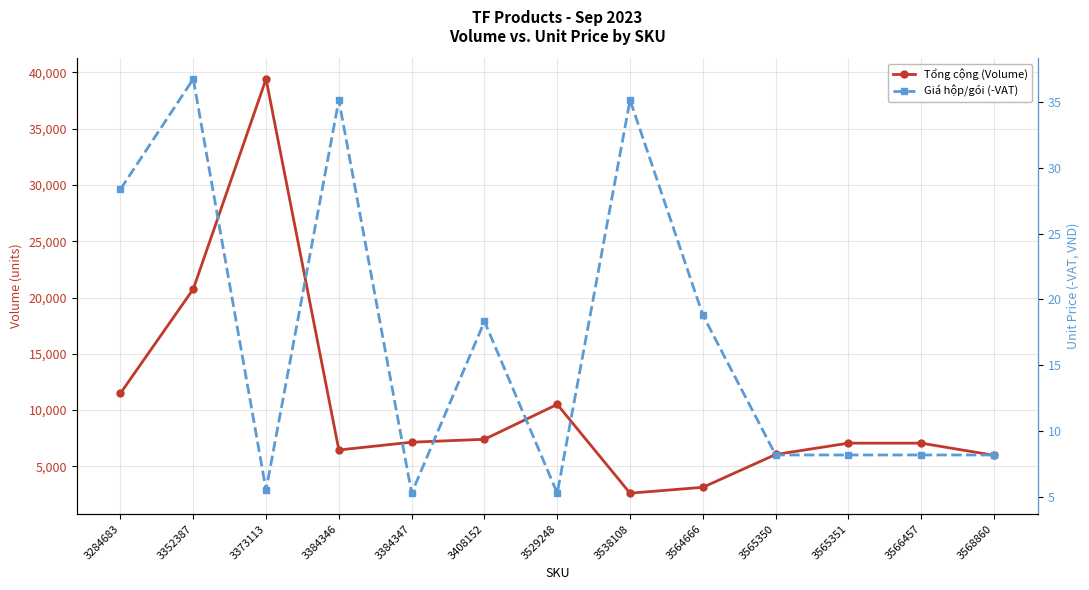

Read the Giá hộp/gói (-VAT) value at 3408152.

18.3